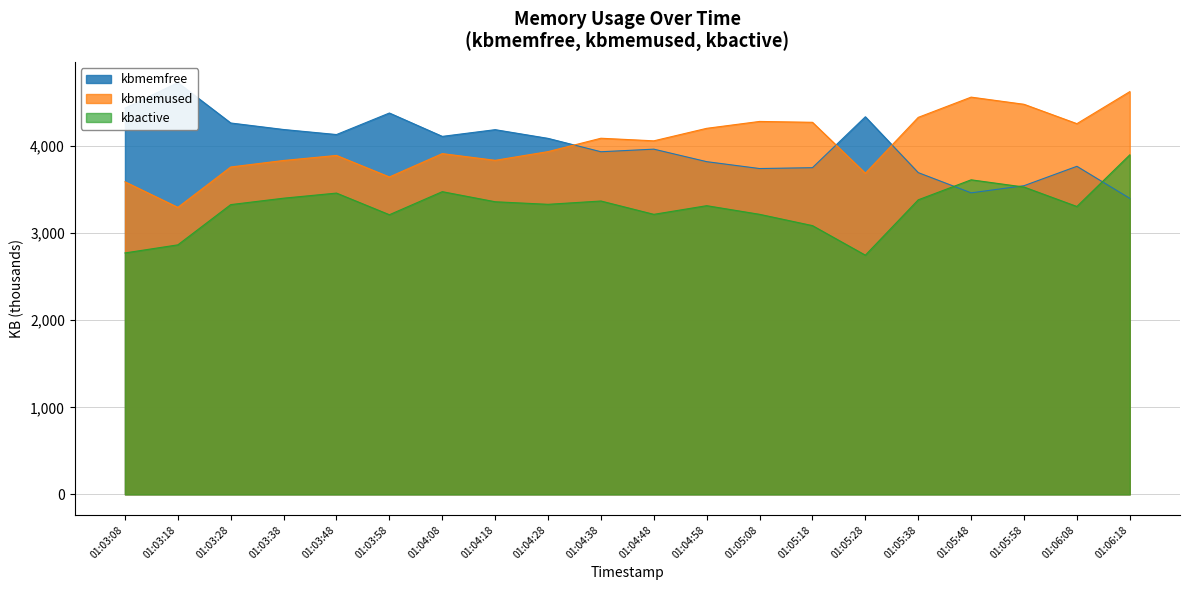

At which label does kbmemused first exceed 4061?

01:04:38